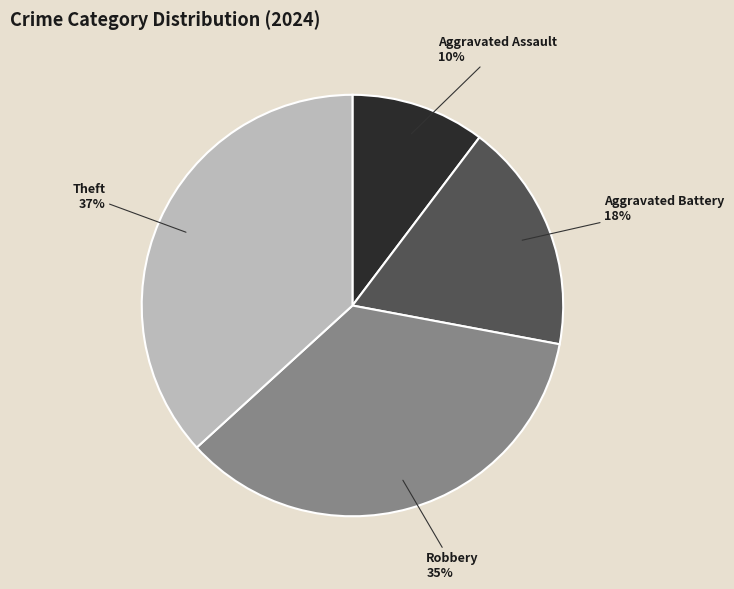

Between Theft and Aggravated Assault, which is larger?

Theft